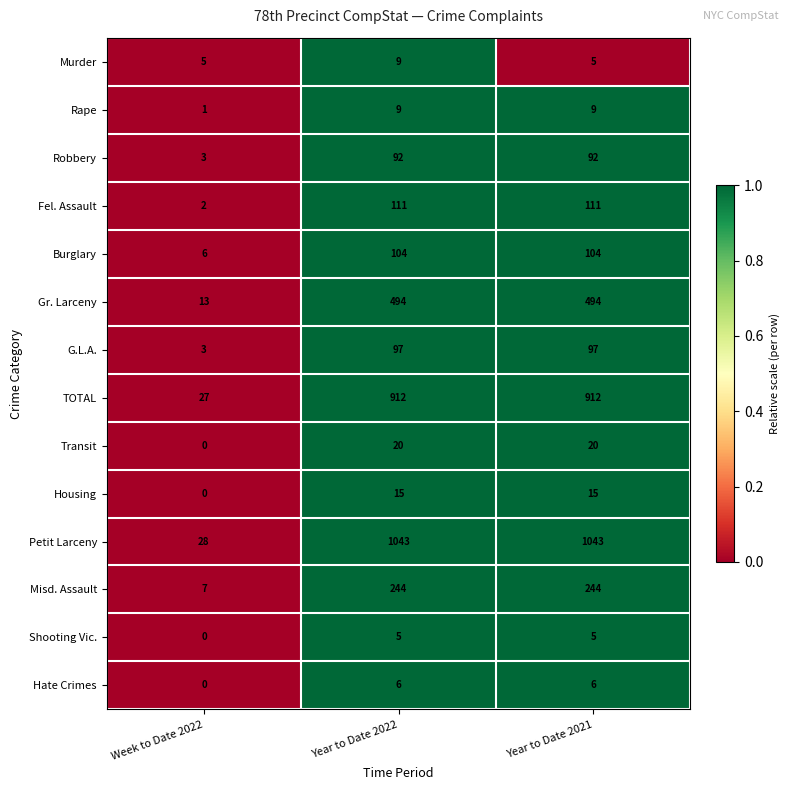

The value of Gr. Larceny at Year to Date 2021 is 494. True or false?

True